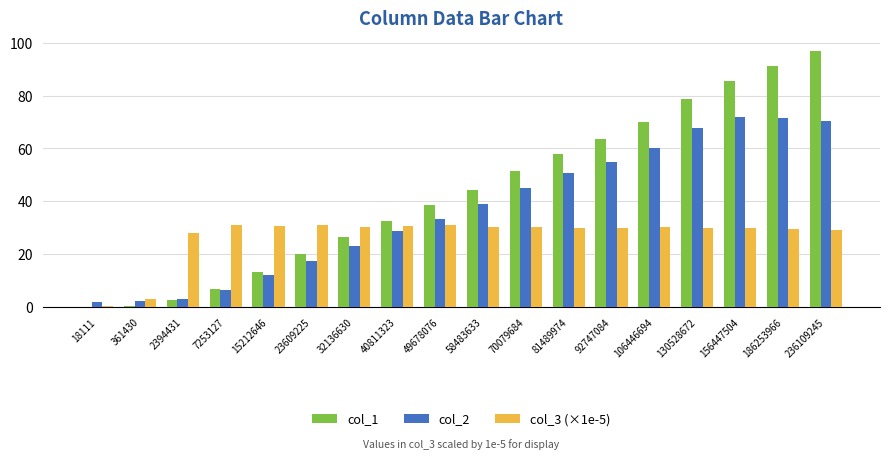

Between 70079684 and 92747084, which series saw the biggest shift?

col_1